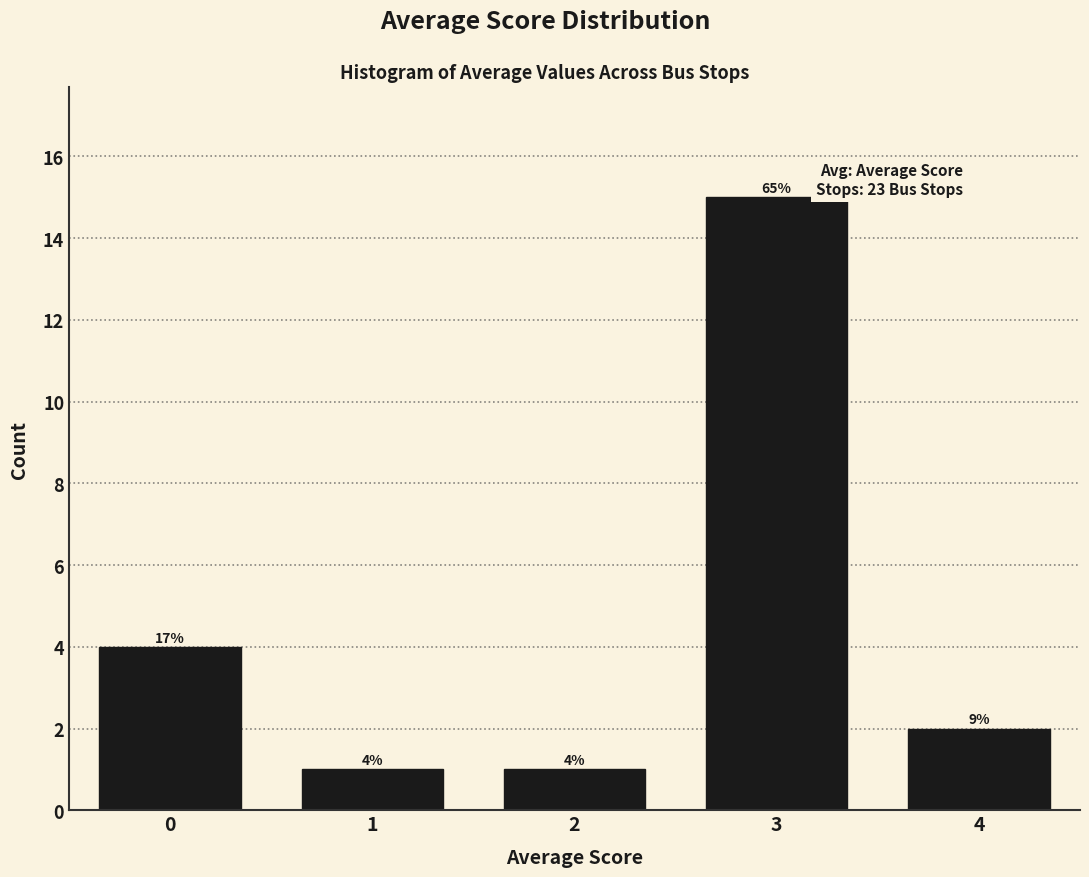

Does the chart contain any negative values?

No